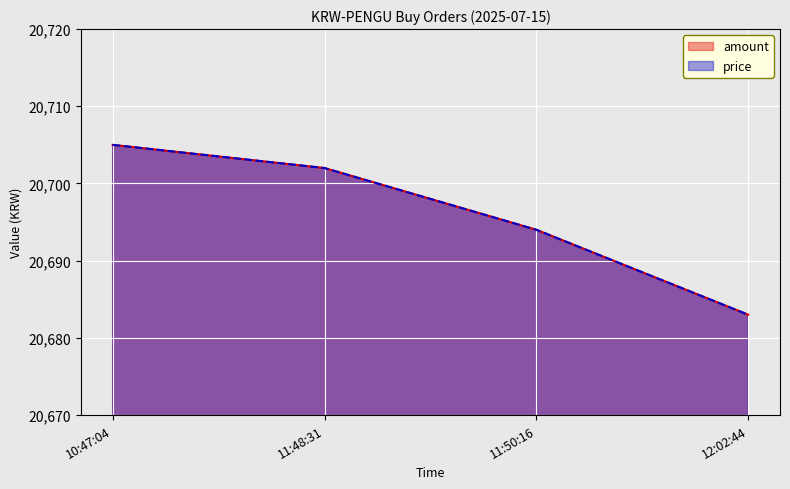

What position from the right is 12:02:44?

1